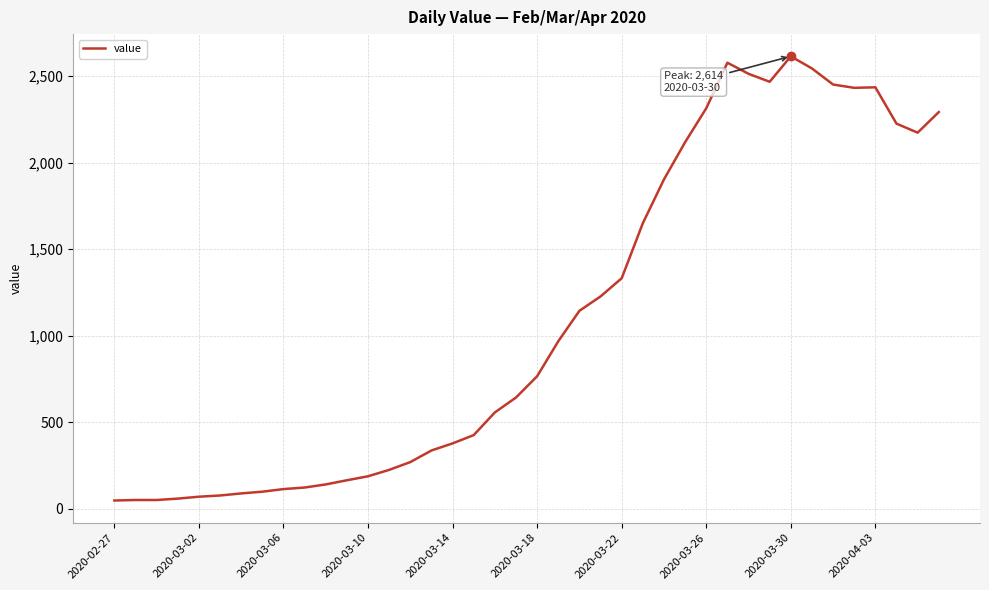

What is the greatest value displayed?

2614